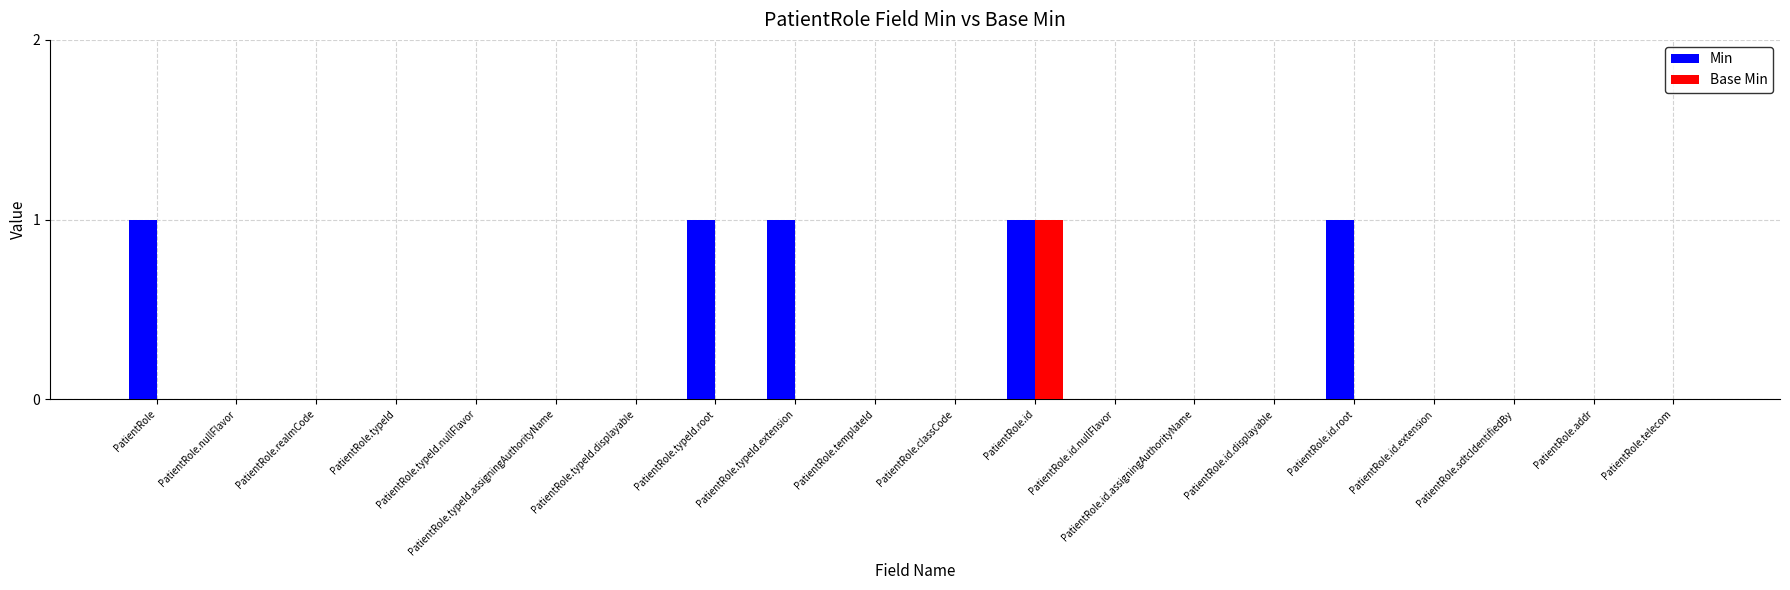

Is it true that Base Min equals 1 at PatientRole.typeId.root?

False